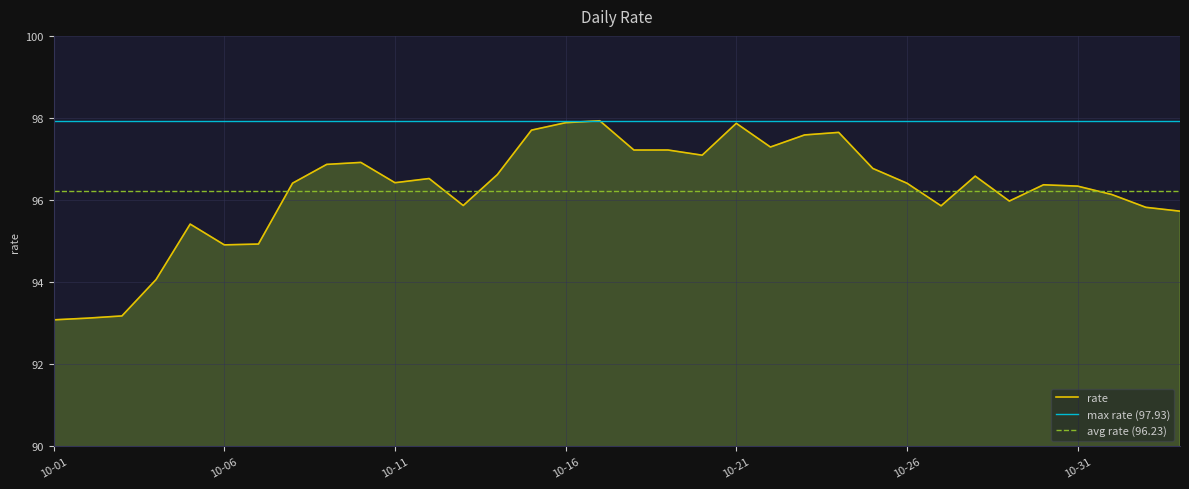

How many points are lower than both their immediate neighbors (excluding endpoints)?

8